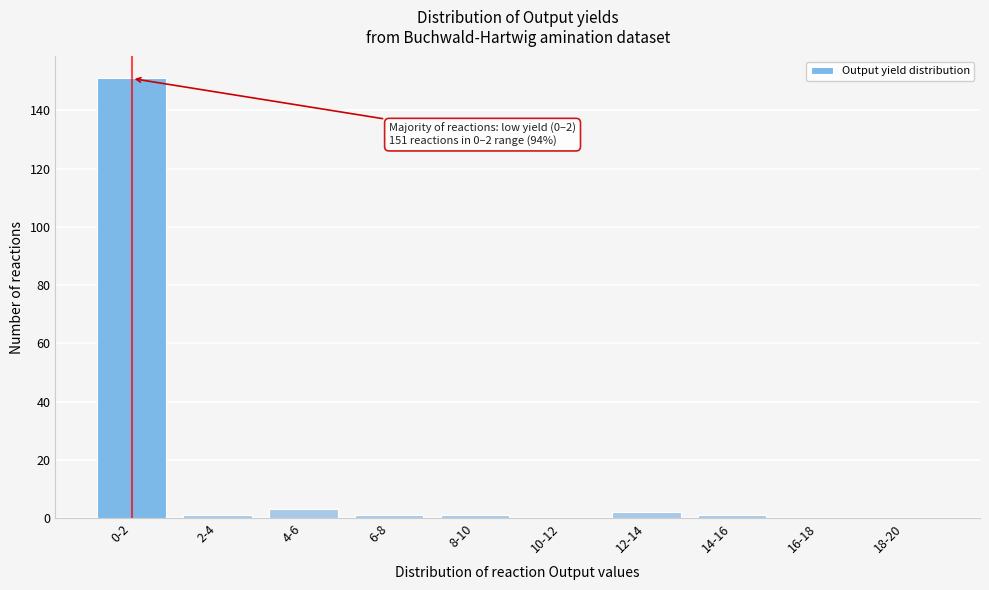

Reading right to left, transcribe all the data shown in this chart.

18-20=0	16-18=0	14-16=1	12-14=2	10-12=0	8-10=1	6-8=1	4-6=3	2-4=1	0-2=151